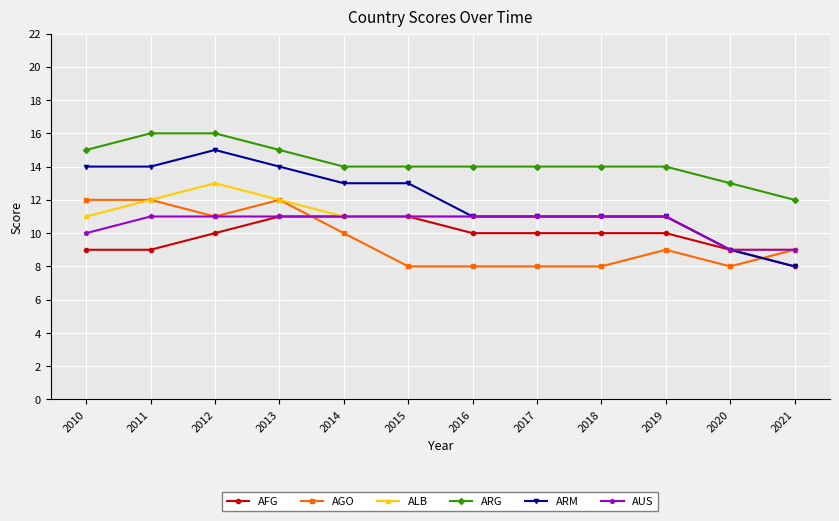

True or false: AGO has a value of 13 at 2020.

False